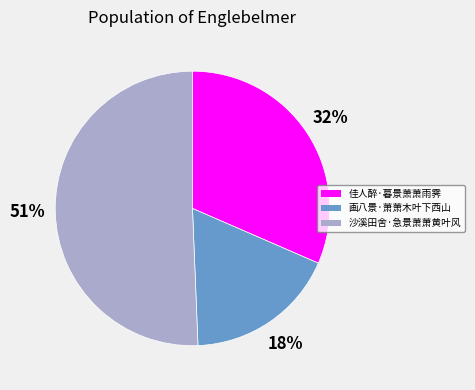

Rank the categories by value from highest to lowest.

沙溪田舍·急景萧萧黄叶风, 佳人醉·暮景萧萧雨霁, 画八景·萧萧木叶下西山